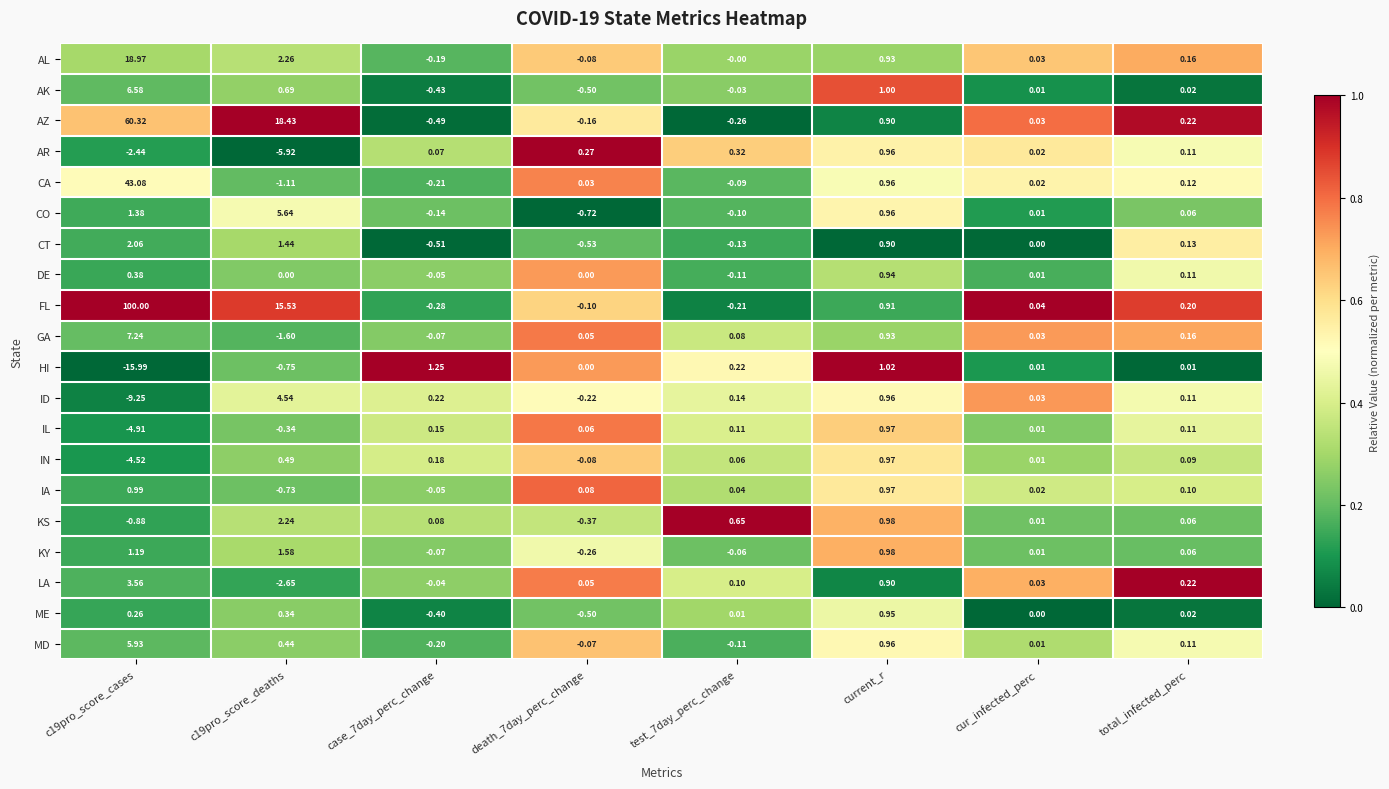

Which series has the largest total across all categories?

FL